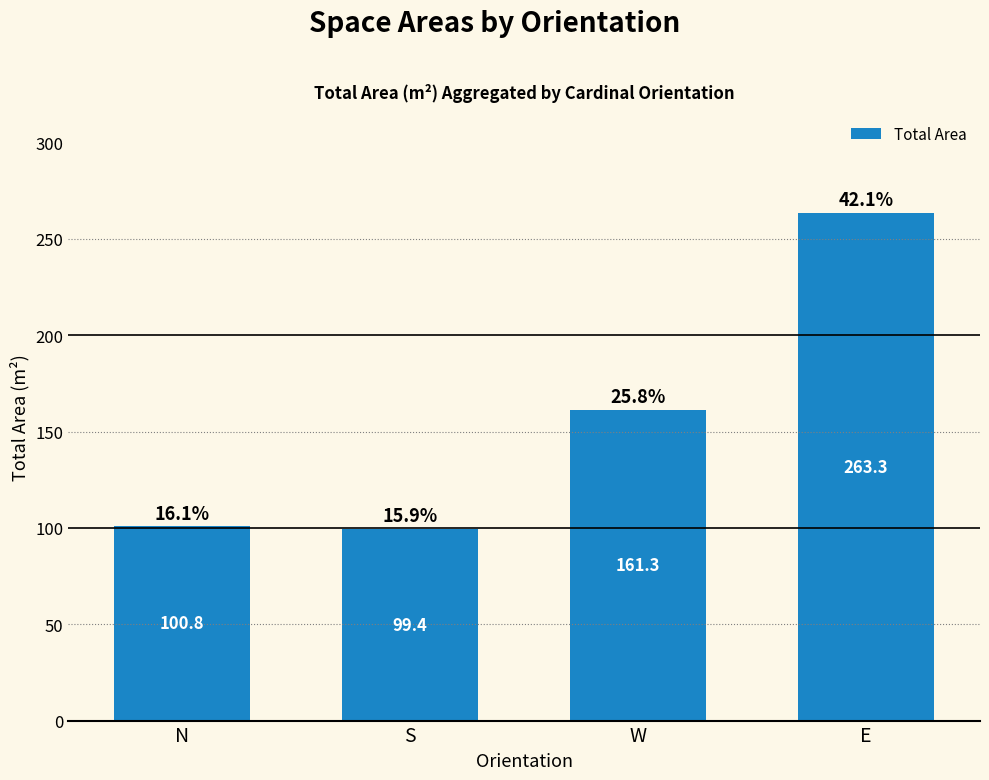

What is the value of the 2nd bar from the left?

99.4